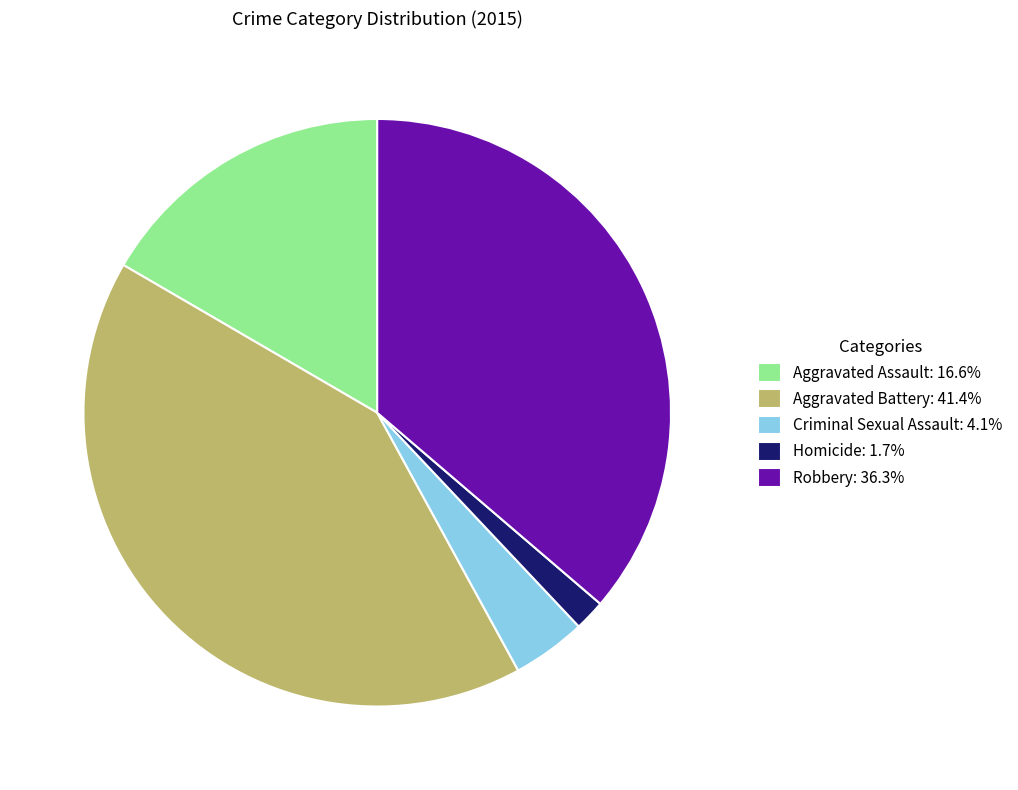

True or false: Robbery accounts for 23% of the total.

False